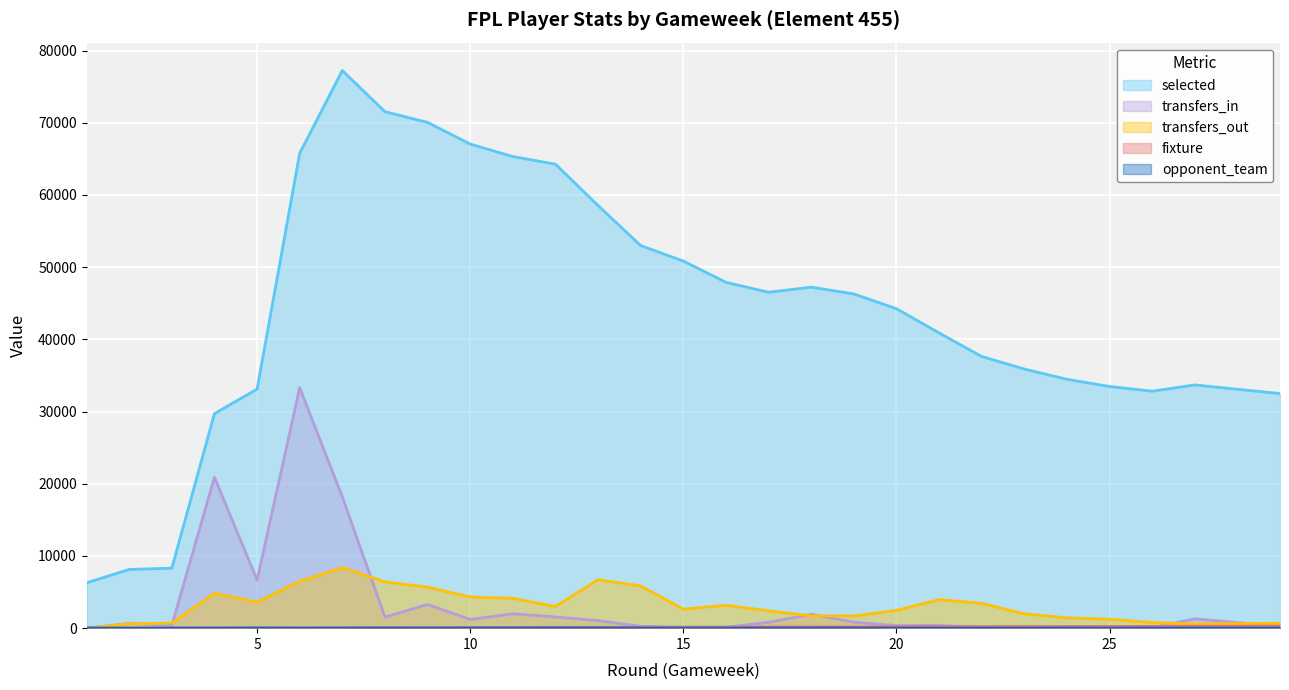

Which series has the widest spread of values?

selected